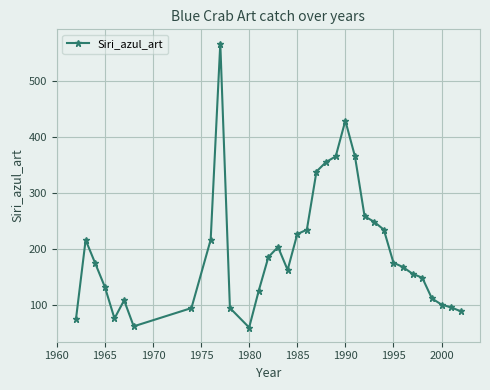

What is the smallest value displayed?

59.0